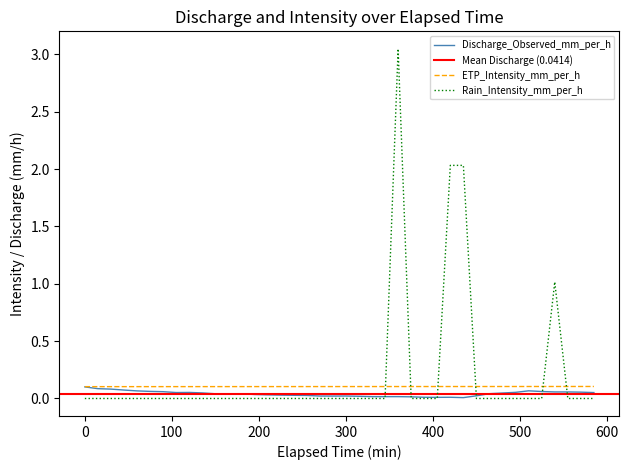

Where do Discharge_Observed_mm_per_h and Rain_Intensity_mm_per_h first cross each other?

345 and 360